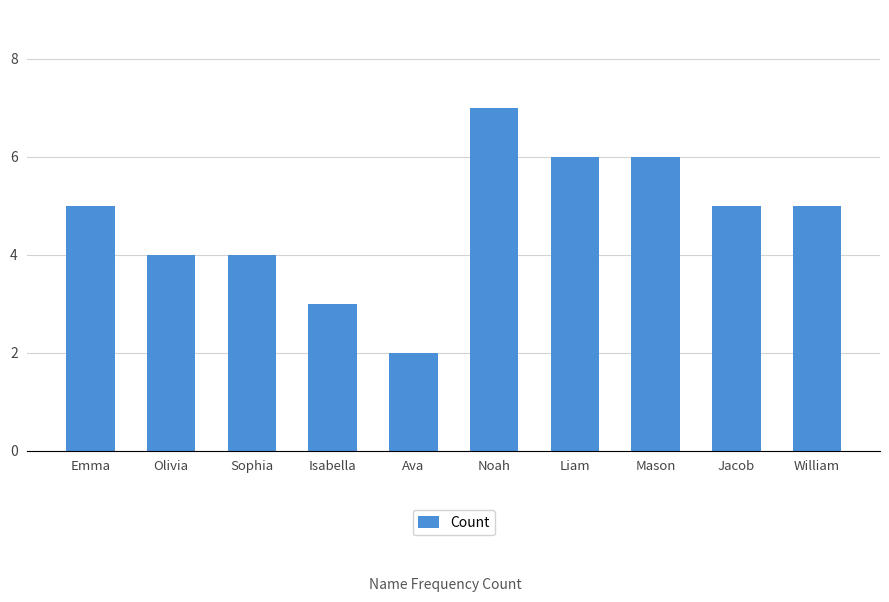

What is the average value?

5